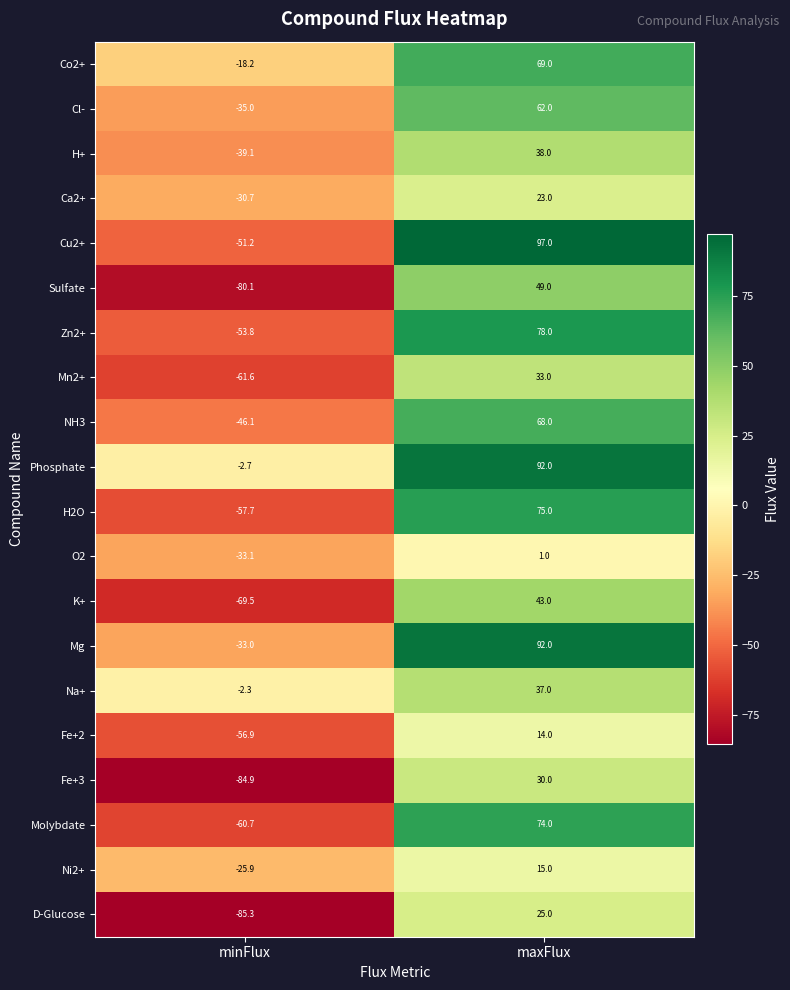

What value does the H+ series have at maxFlux?

38.0